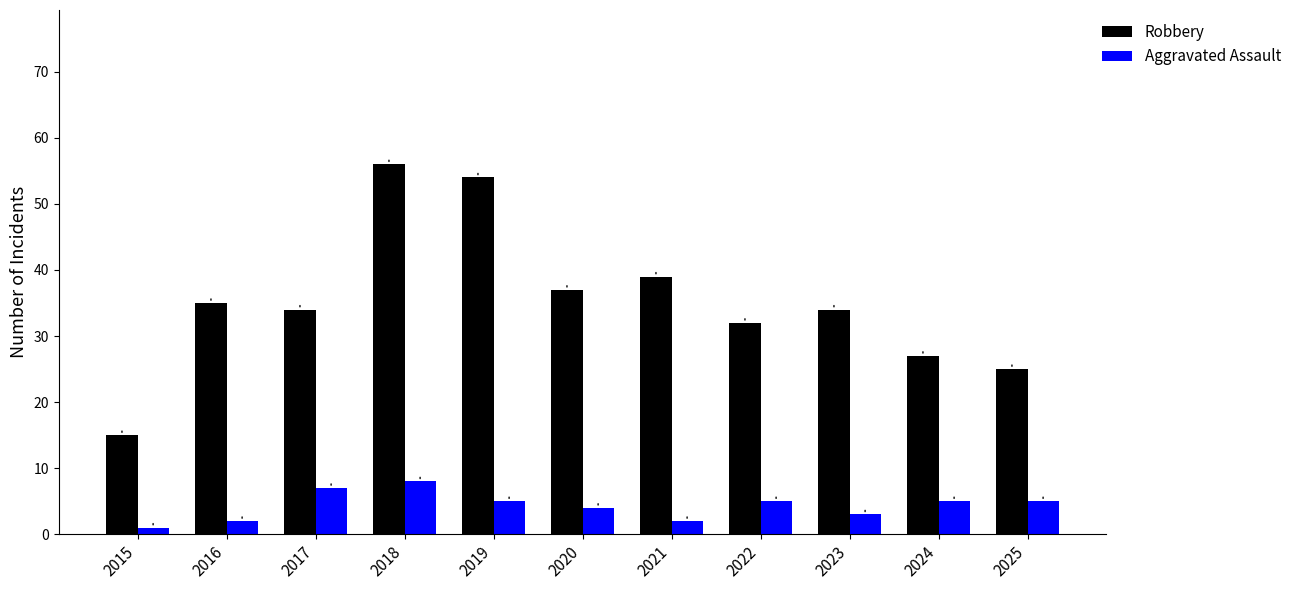

What is the total value across all series at 2018?

64